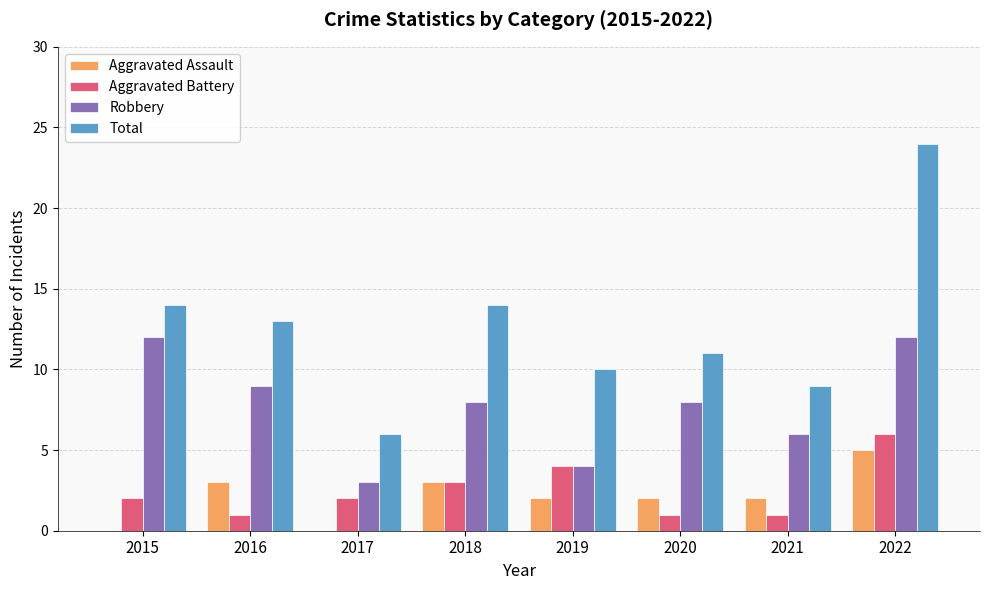

What is the difference between the Total values at 2017 and 2019?

4